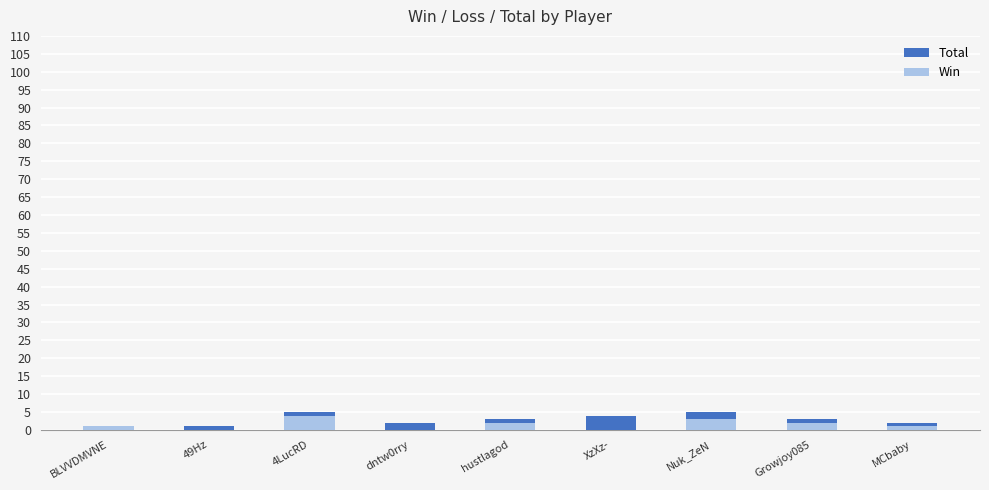

What is the label of the 4th bar from the left?

dntw0rry